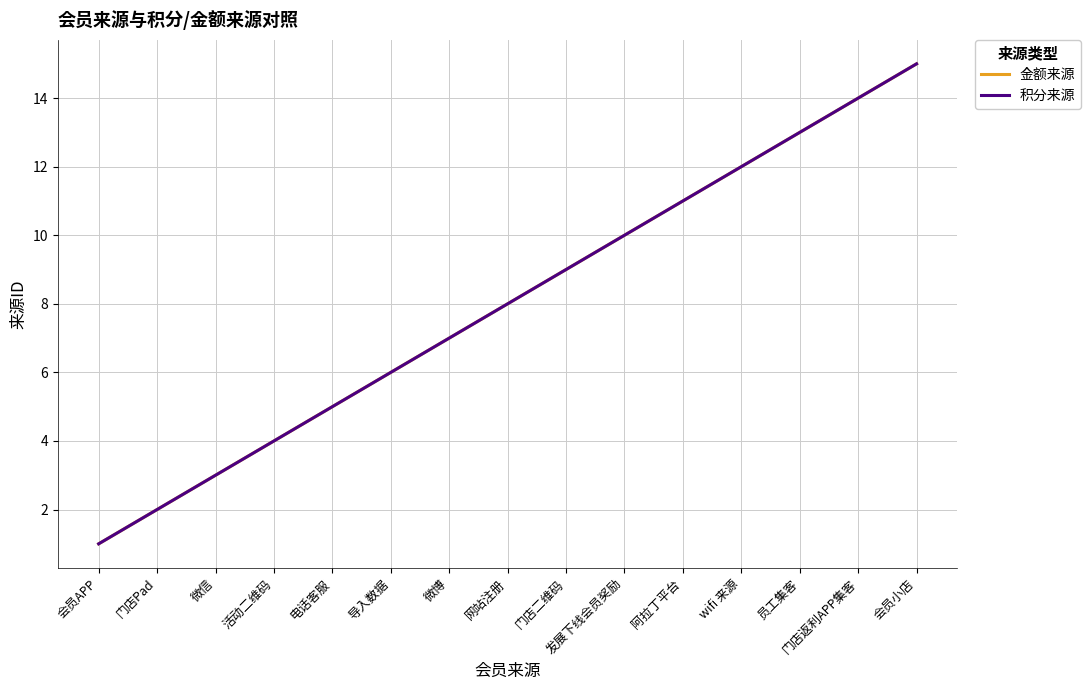

What is the total value across all series at 会员小店?

30